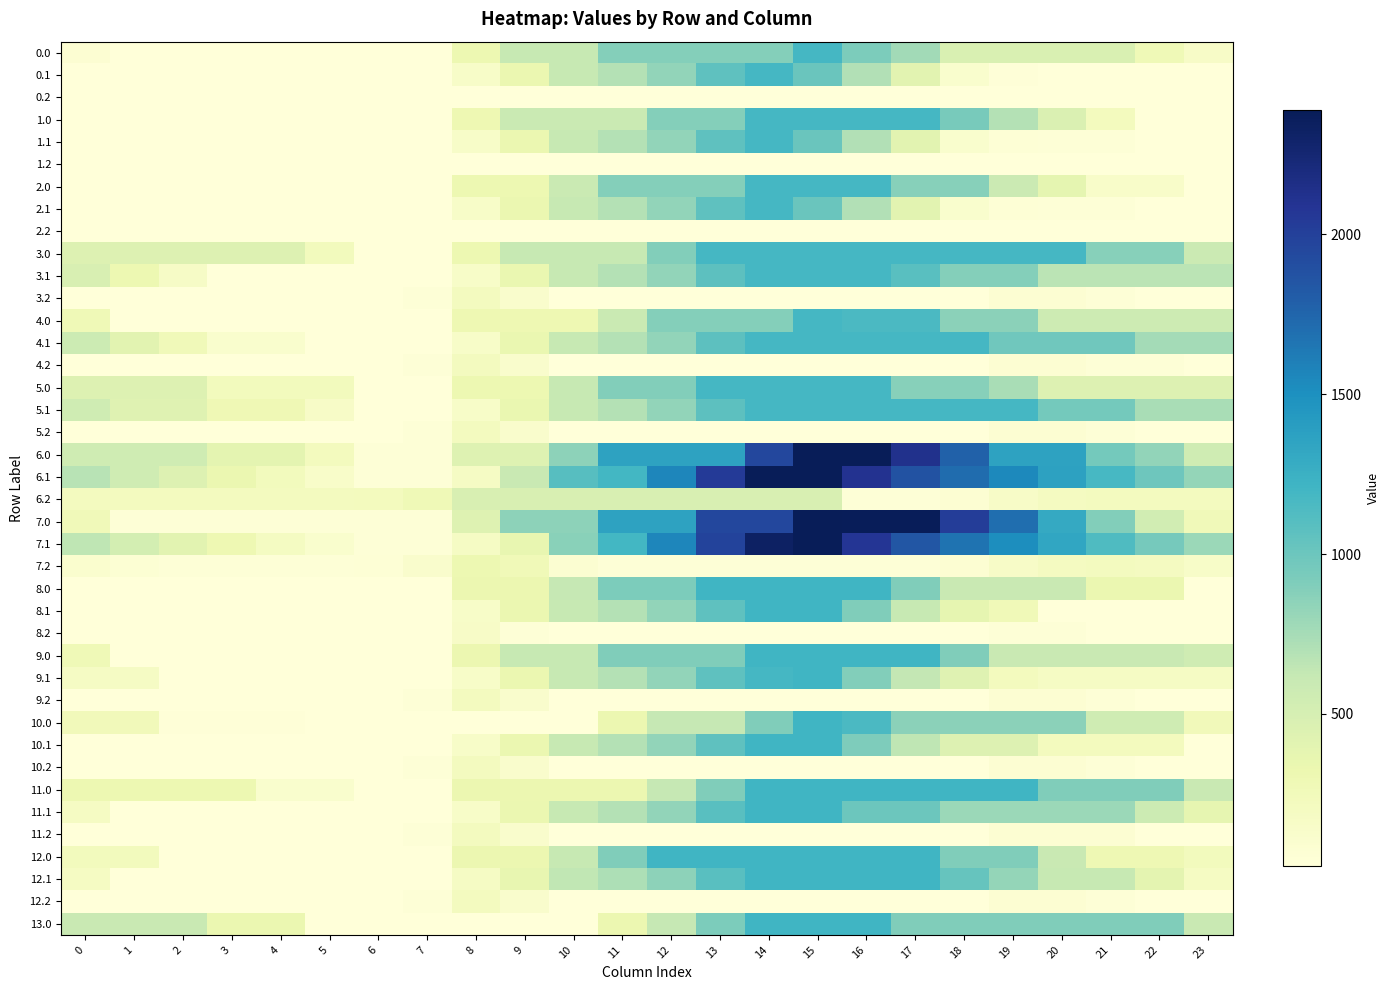

How many series are shown in this chart?

40